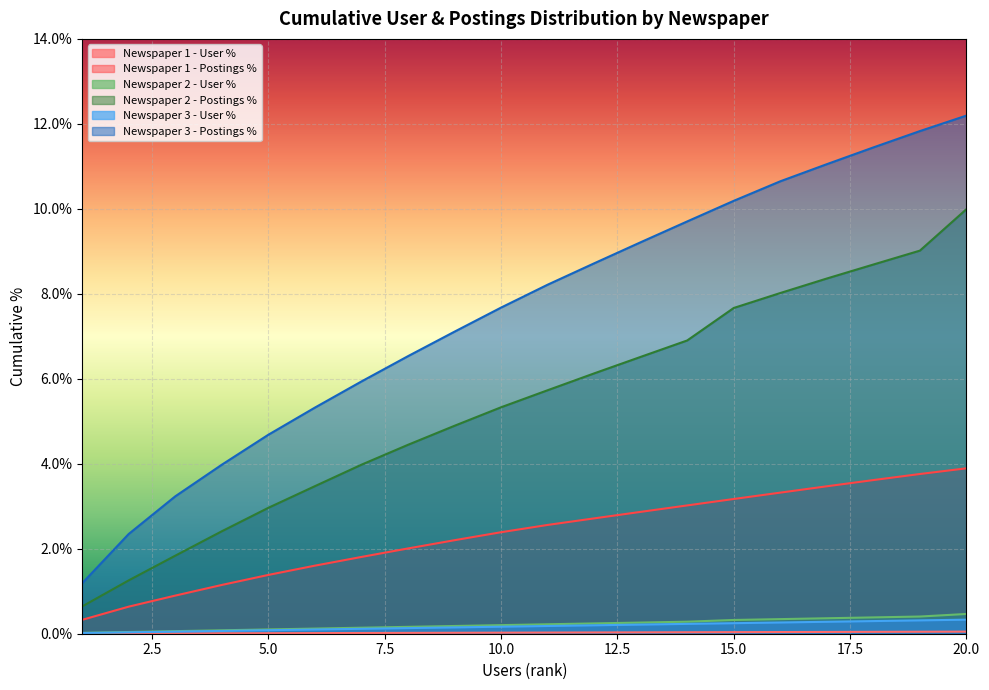

How many distinct data groups are displayed?

6